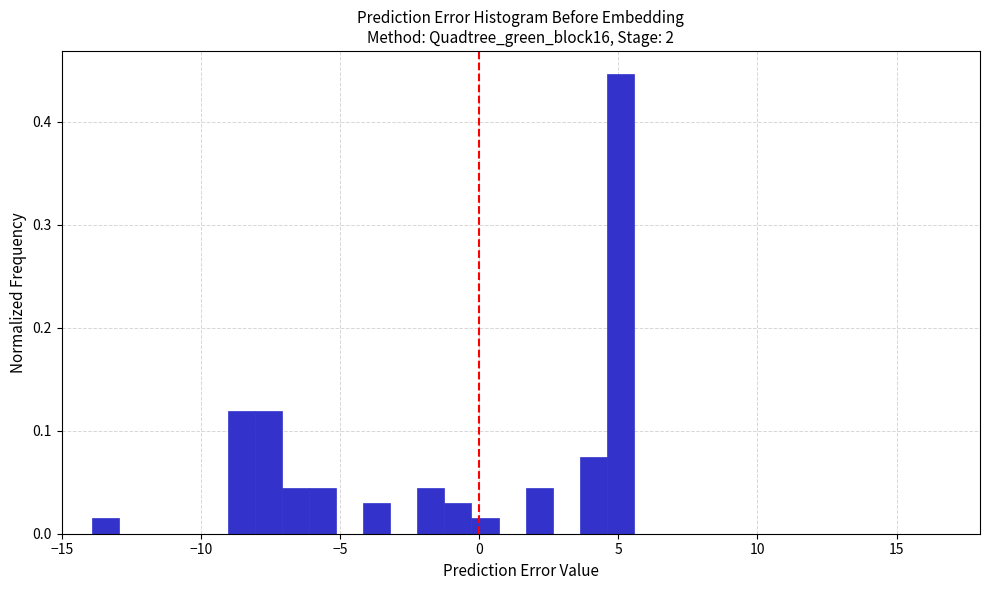

Around what value on the x-axis is the tallest bar? Give the approximate position of its centre, as read against the axis.

5.0